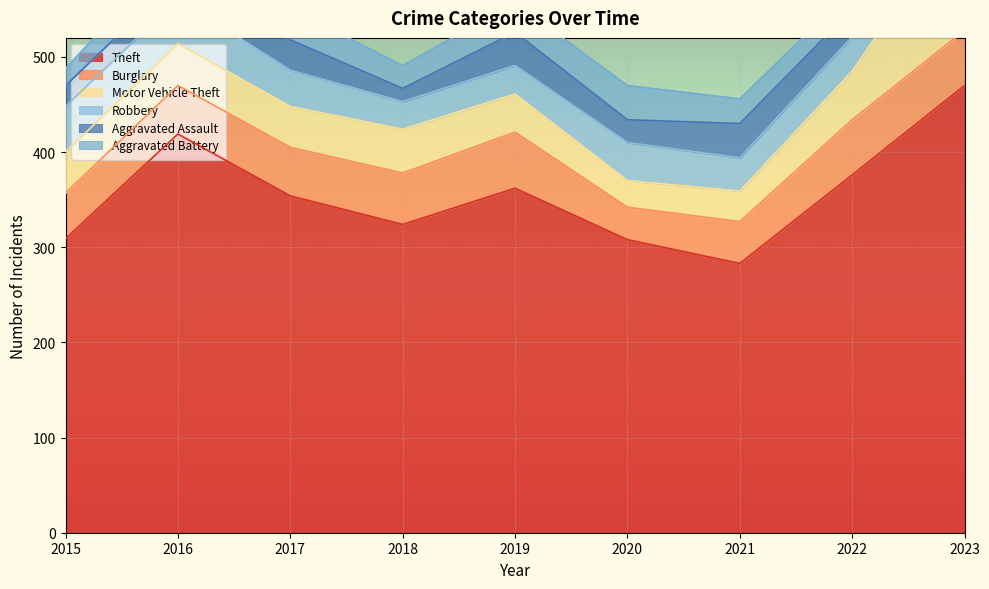

What is the total value across all series at 2020?

470